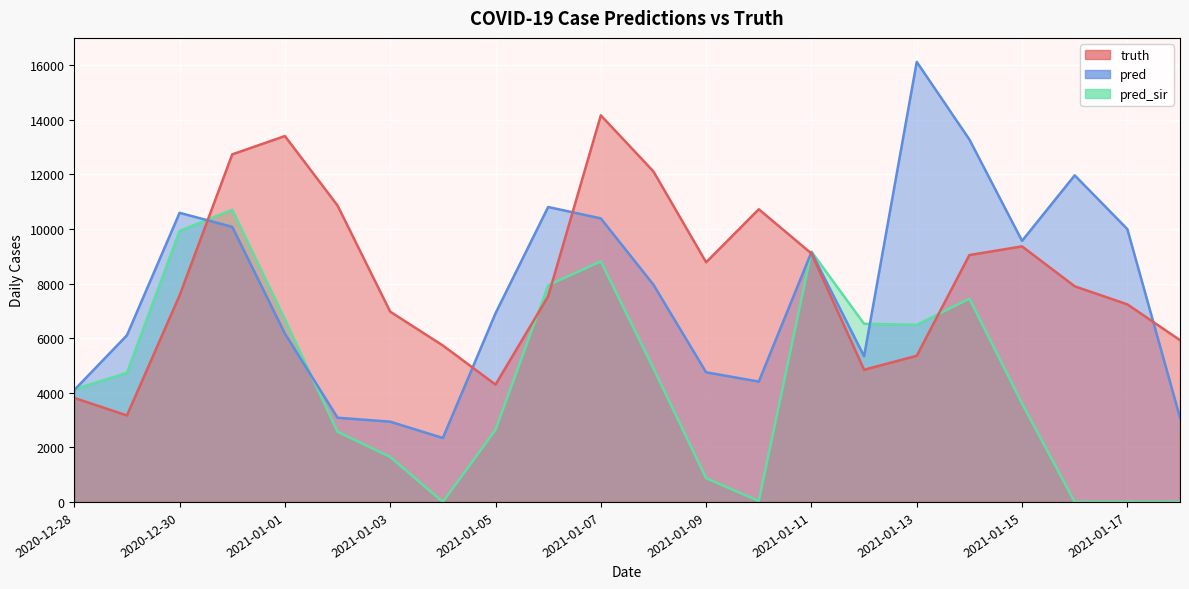

Reading left to right, what are all the values shown in this chart?

truth: 2020-12-28=3810.0	2020-12-29=3169.0	2020-12-30=7565.0	2020-12-31=12733.0	2021-01-01=13404.0	2021-01-02=10859.0	2021-01-03=6970.0	2021-01-04=5731.0	2021-01-05=4299.0	2021-01-06=7535.0	2021-01-07=14163.0	2021-01-08=12105.0	2021-01-09=8780.0	2021-01-10=10722.0	2021-01-11=9101.0	2021-01-12=4842.0	2021-01-13=5355.0	2021-01-14=9044.0	2021-01-15=9362.0	2021-01-16=7900.0	2021-01-17=7238.0	2021-01-18=5927.0
pred: 2020-12-28=4100.5	2020-12-29=6105.0	2020-12-30=10591.0	2020-12-31=10078.0	2021-01-01=6169.0	2021-01-02=3085.0	2021-01-03=2940.0	2021-01-04=2343.0	2021-01-05=6910.0	2021-01-06=10805.0	2021-01-07=10387.0	2021-01-08=7957.0	2021-01-09=4749.0	2021-01-10=4409.0	2021-01-11=9149.4	2021-01-12=5337.0	2021-01-13=16122.0	2021-01-14=13278.0	2021-01-15=9564.0	2021-01-16=11965.0	2021-01-17=9994.0	2021-01-18=3088.0
pred_sir: 2020-12-28=4127.3	2020-12-29=4727.0	2020-12-30=9928.0	2020-12-31=10701.0	2021-01-01=6684.0	2021-01-02=2571.0	2021-01-03=1649.0	2021-01-04=0.0	2021-01-05=2640.0	2021-01-06=7937.0	2021-01-07=8811.0	2021-01-08=4893.0	2021-01-09=870.0	2021-01-10=35.0	2021-01-11=9170.1	2021-01-12=6526.0	2021-01-13=6488.0	2021-01-14=7446.0	2021-01-15=3608.0	2021-01-16=0.0	2021-01-17=0.0	2021-01-18=0.0